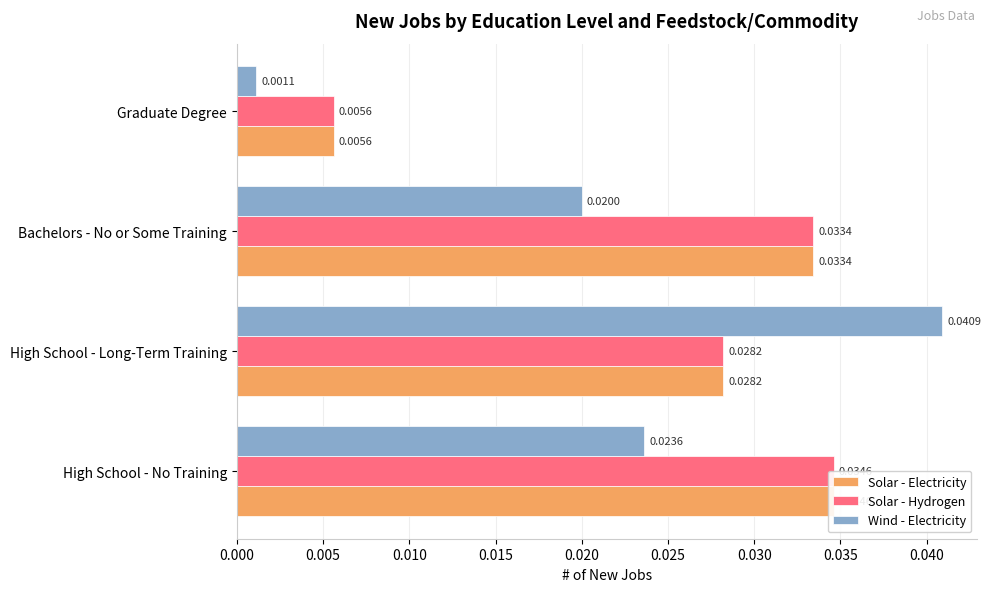

At how many categories does at least one series exceed 0?

4